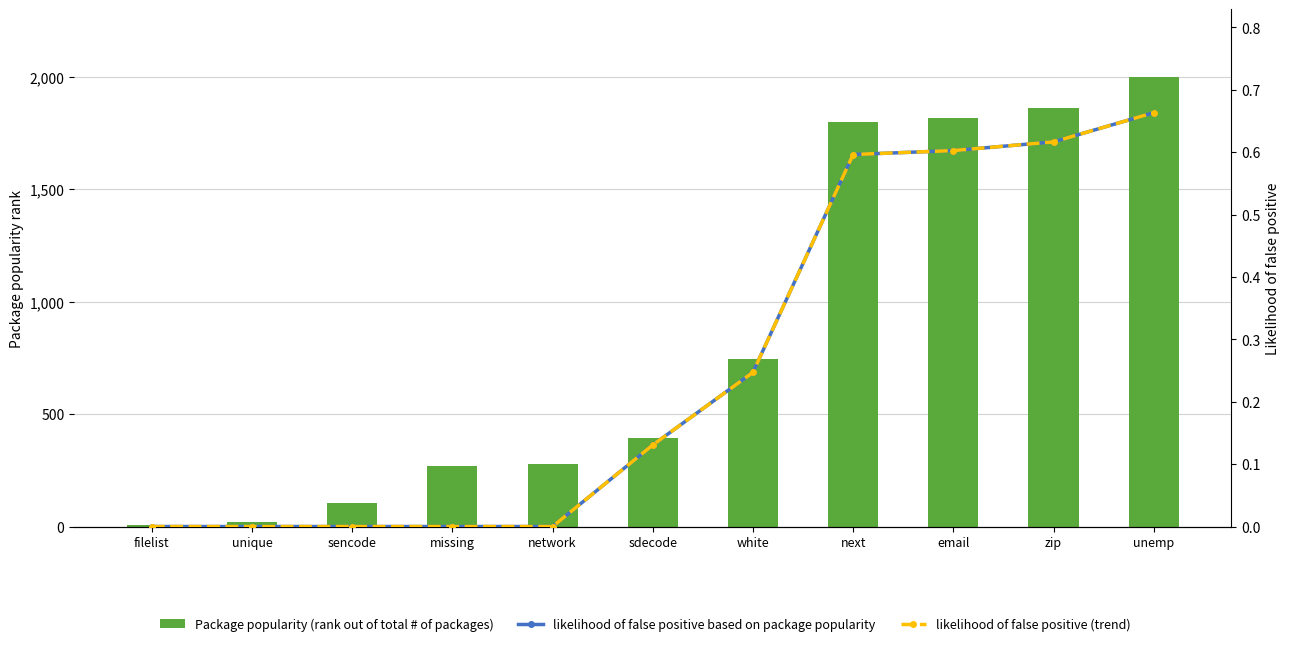

How many likelihood of false positive based on package popularity values are between 0 and 1?

11